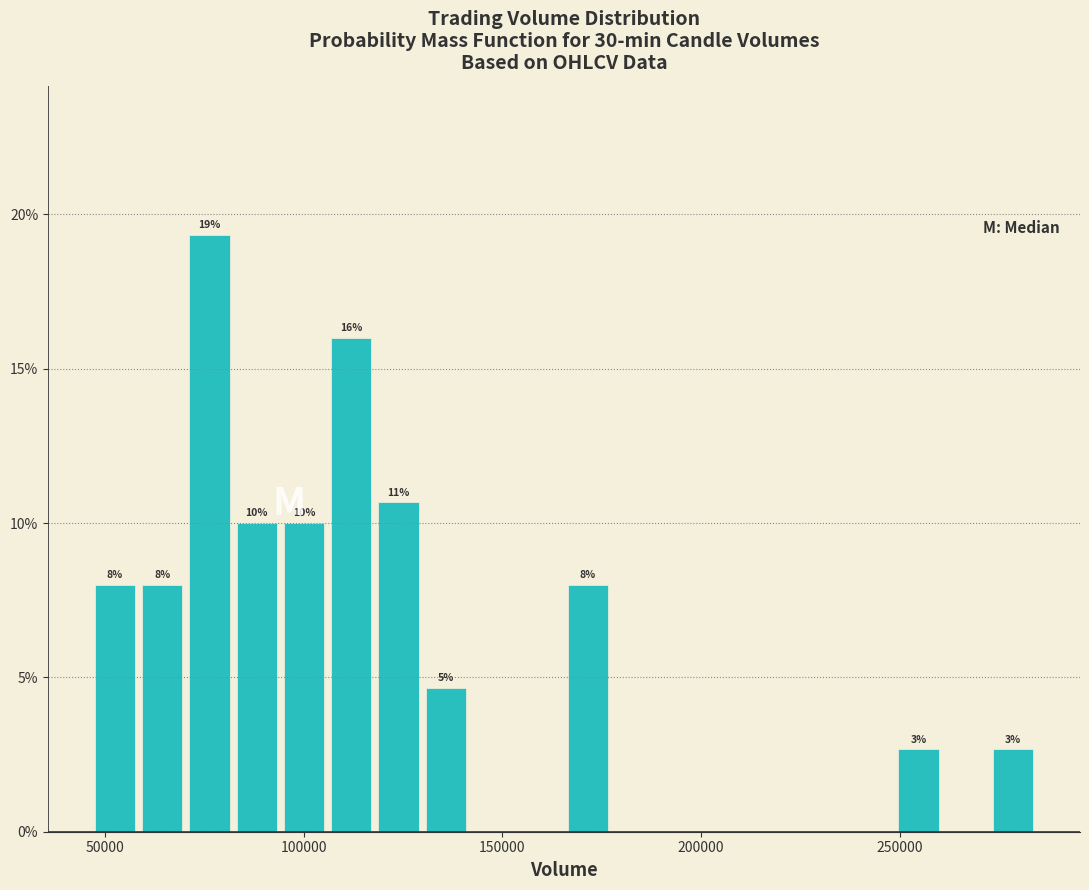

Read against the x-axis, roughly where is the centre of the tallest bar?

75000